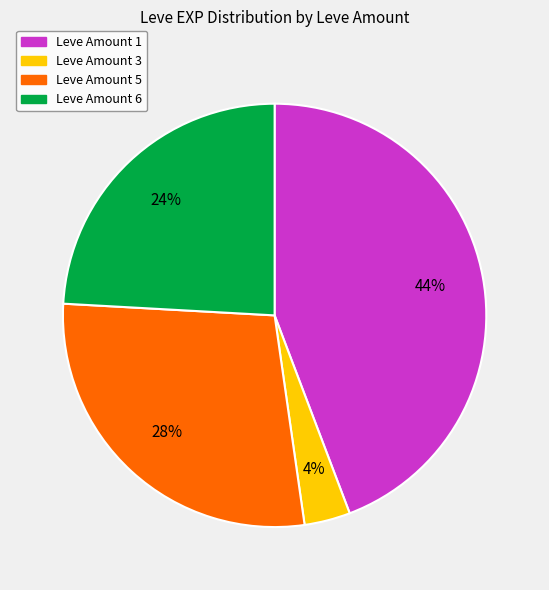

Does any single category account for the majority?

No